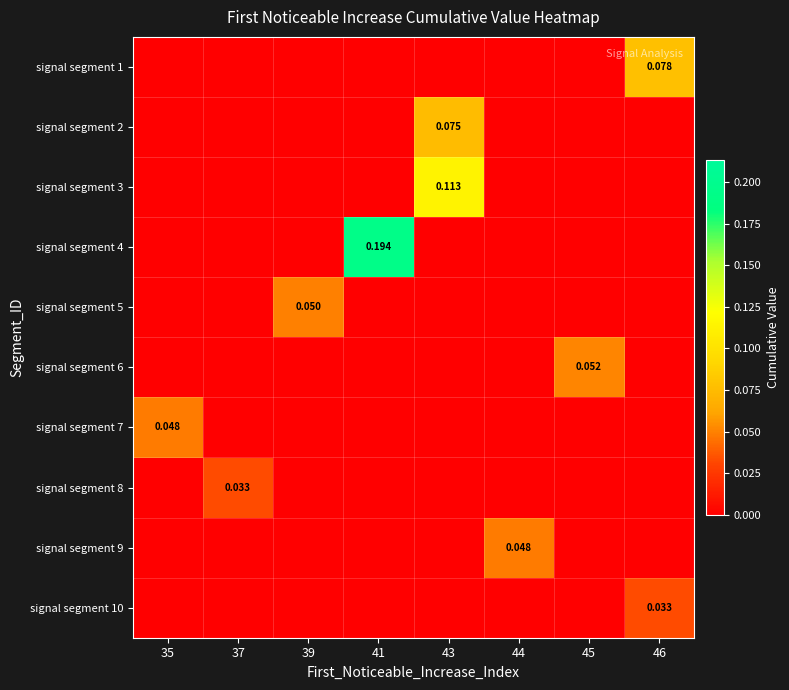

What is the sum of the signal segment 4 values at 41 and 35?

0.2